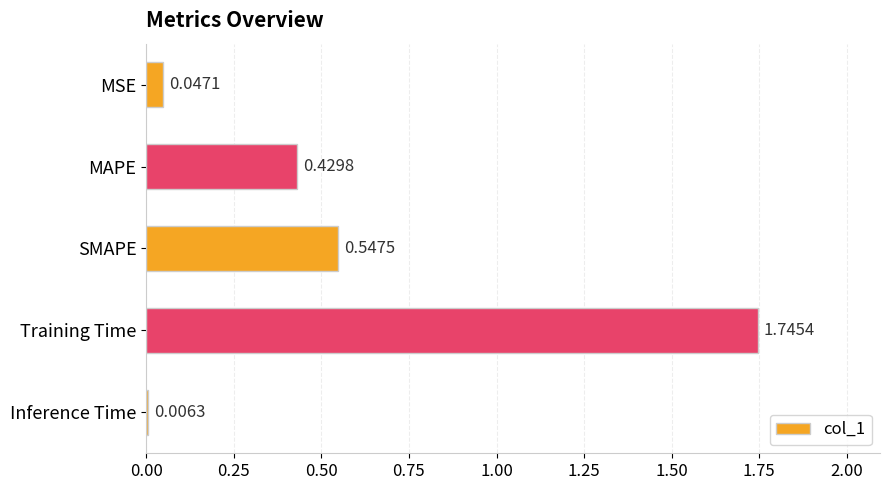

Which category has the highest value across all series?

Training Time